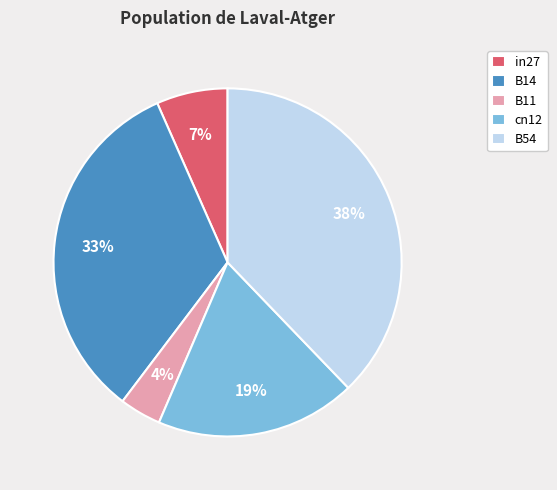

To the nearest percent, what is the difference between the largest and smallest slice percentages?

34%